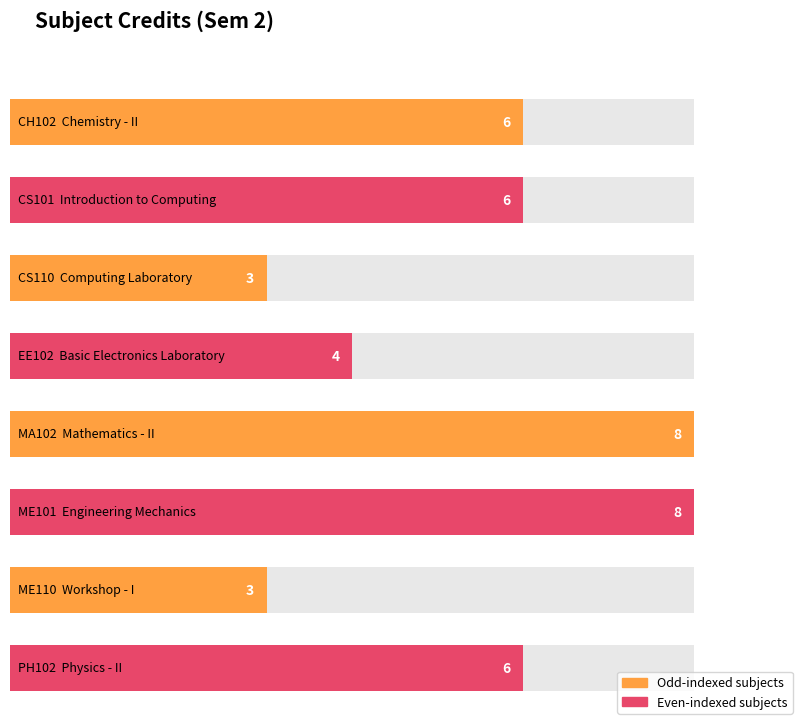

What is the highest value of the Credit series?

8